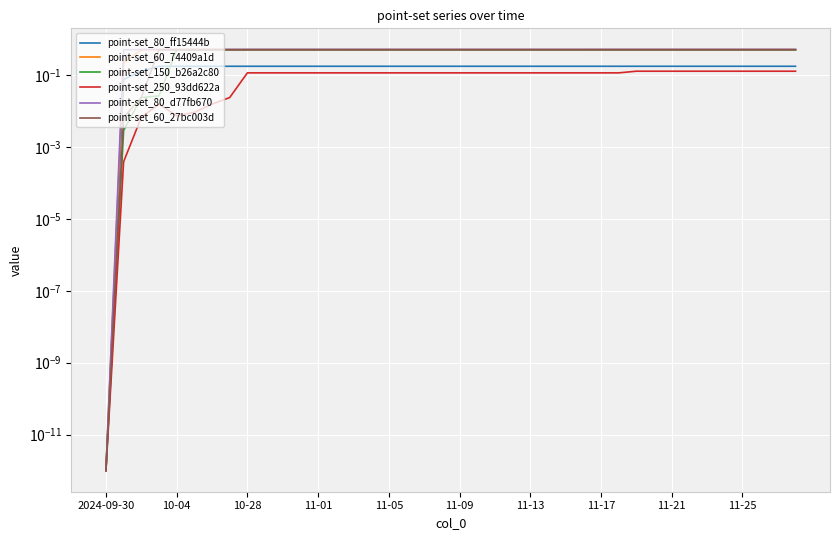

What is the average value of the point-set_80_d77fb670 series?

0.5